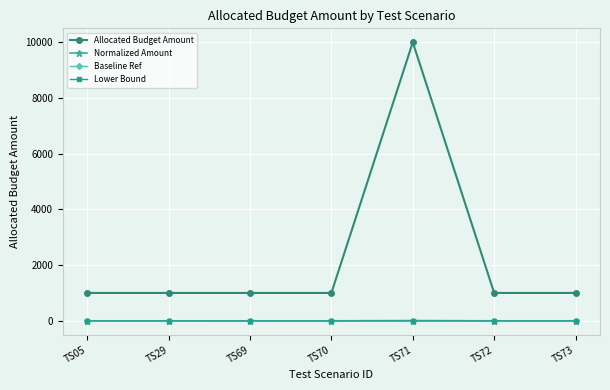

True or false: Allocated Budget Amount has more than 2 interior local peaks.

False